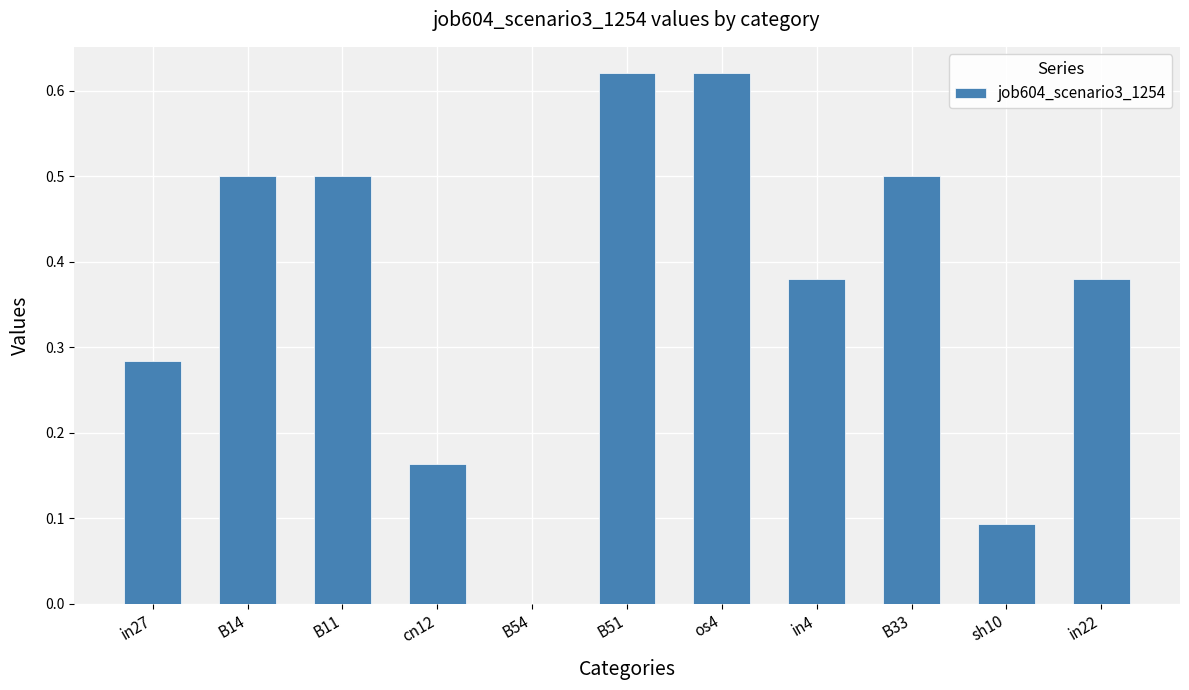

Between B14 and cn12, which is larger?

B14